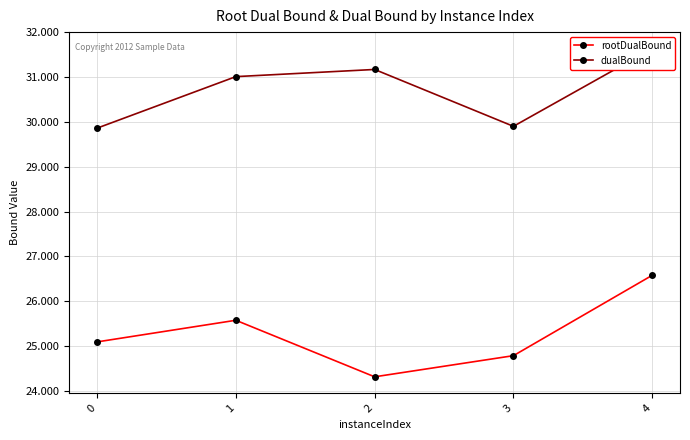

What is the difference between the rootDualBound values at 4 and 2?

2.3